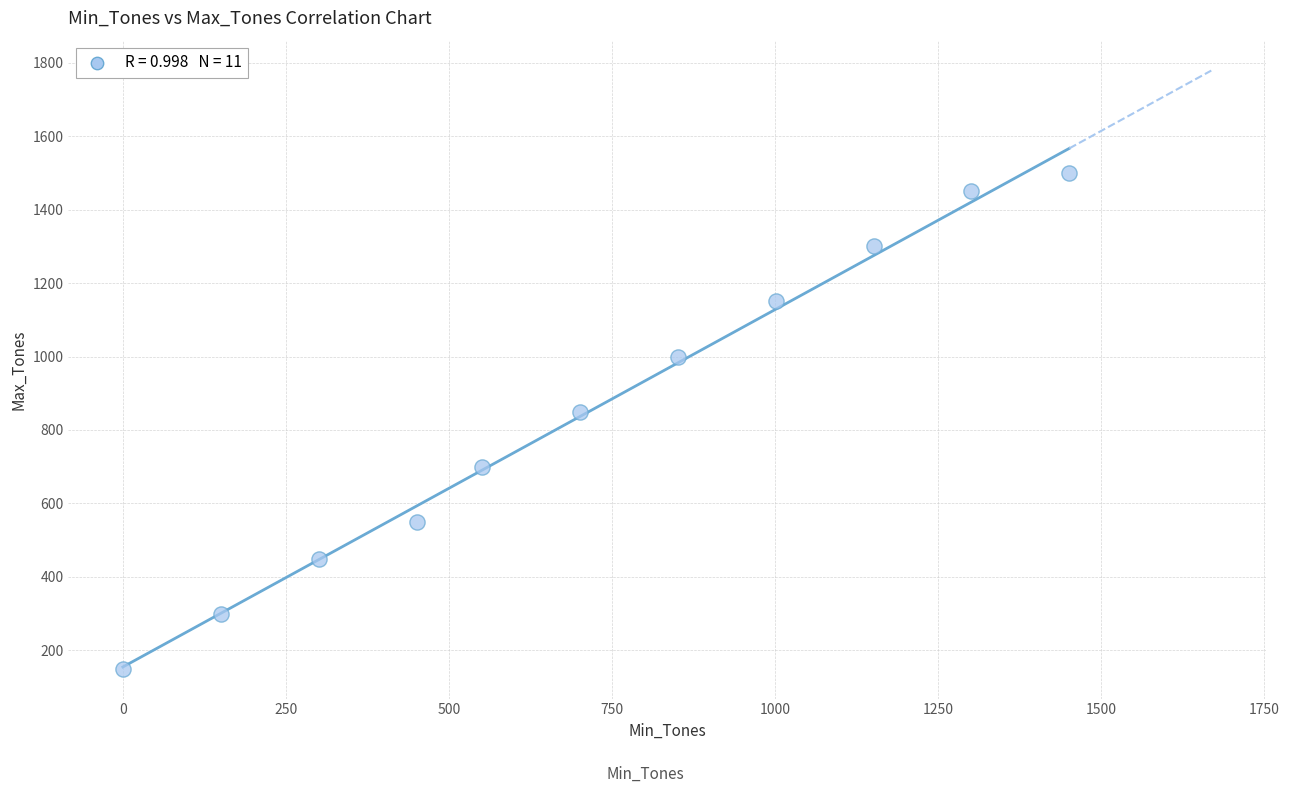

What Y value in the scatter plot is closest to 825?

850